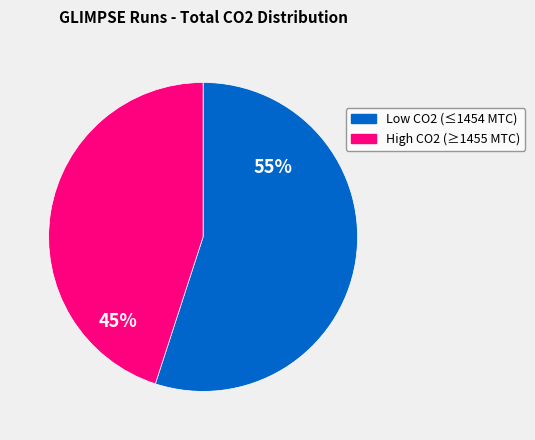

To the nearest percent, what is the difference between the largest and smallest slice percentages?

10%